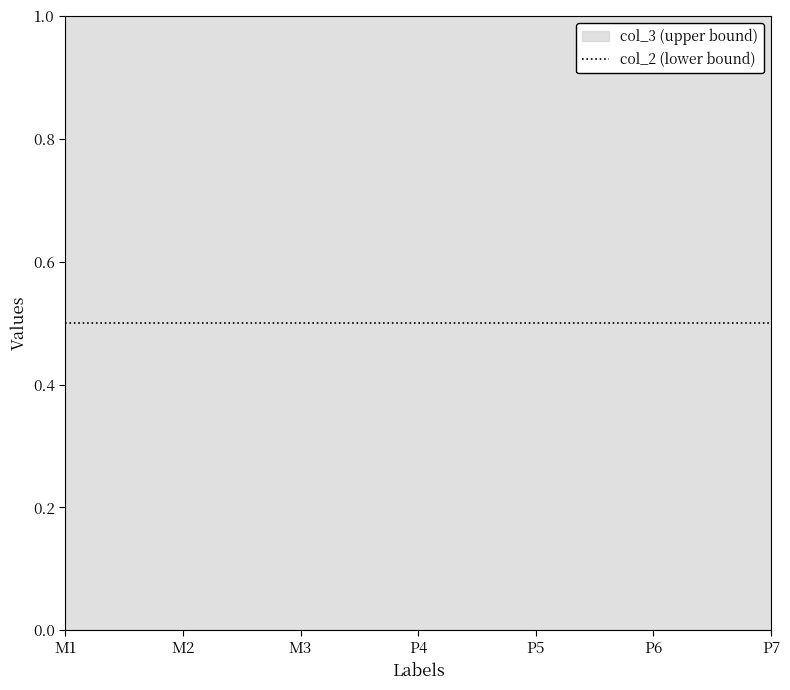

What position from the left is P6?

6